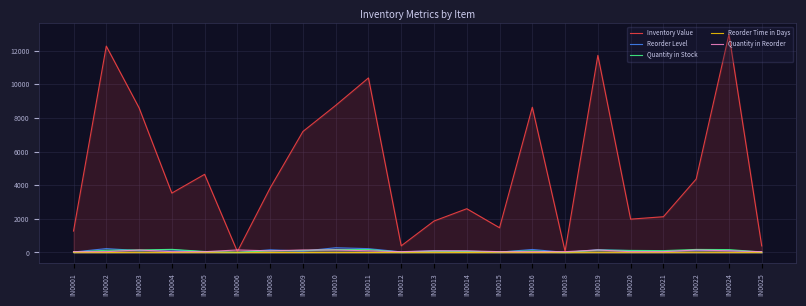

Which series has the largest range (max minus min)?

Inventory Value